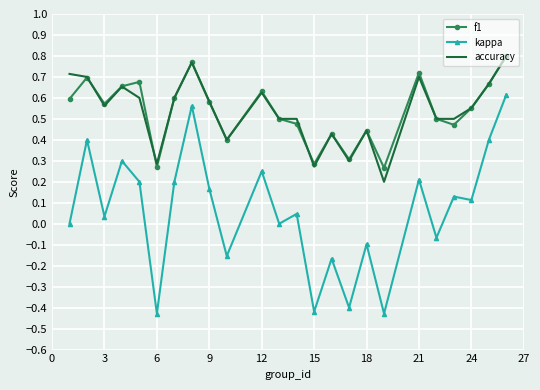

Which series has the largest range (max minus min)?

kappa